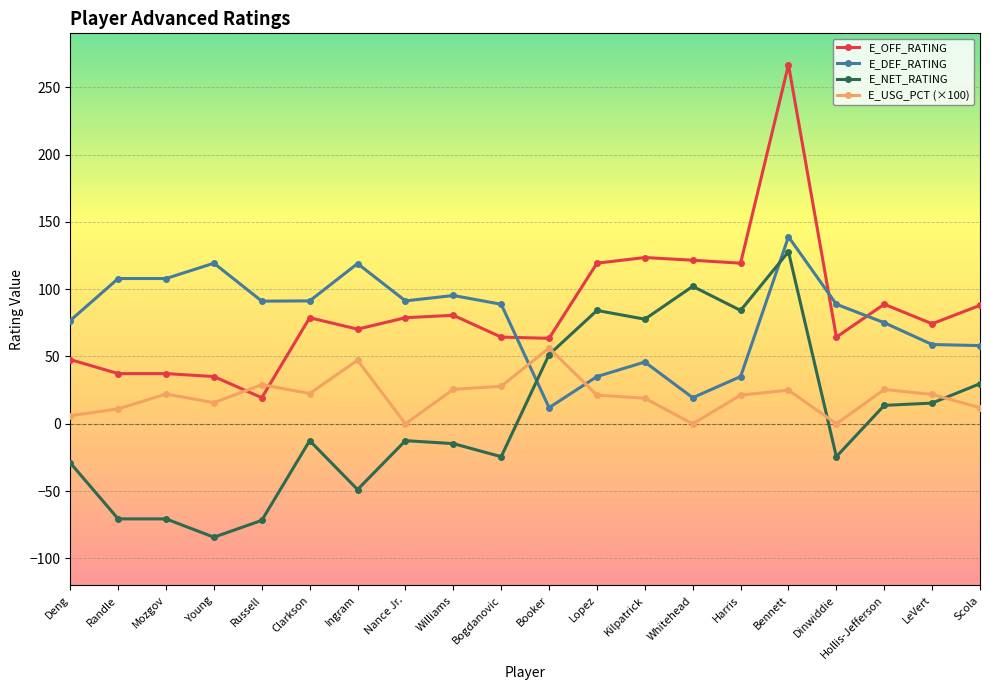

True or false: E_USG_PCT (×100) has more than 0 interior local peaks.

True